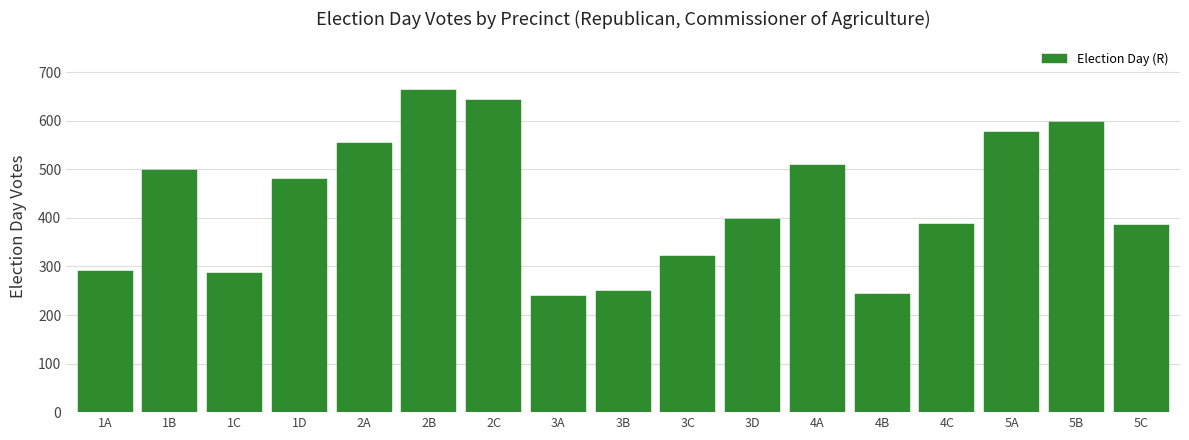

What is the greatest value displayed?

664